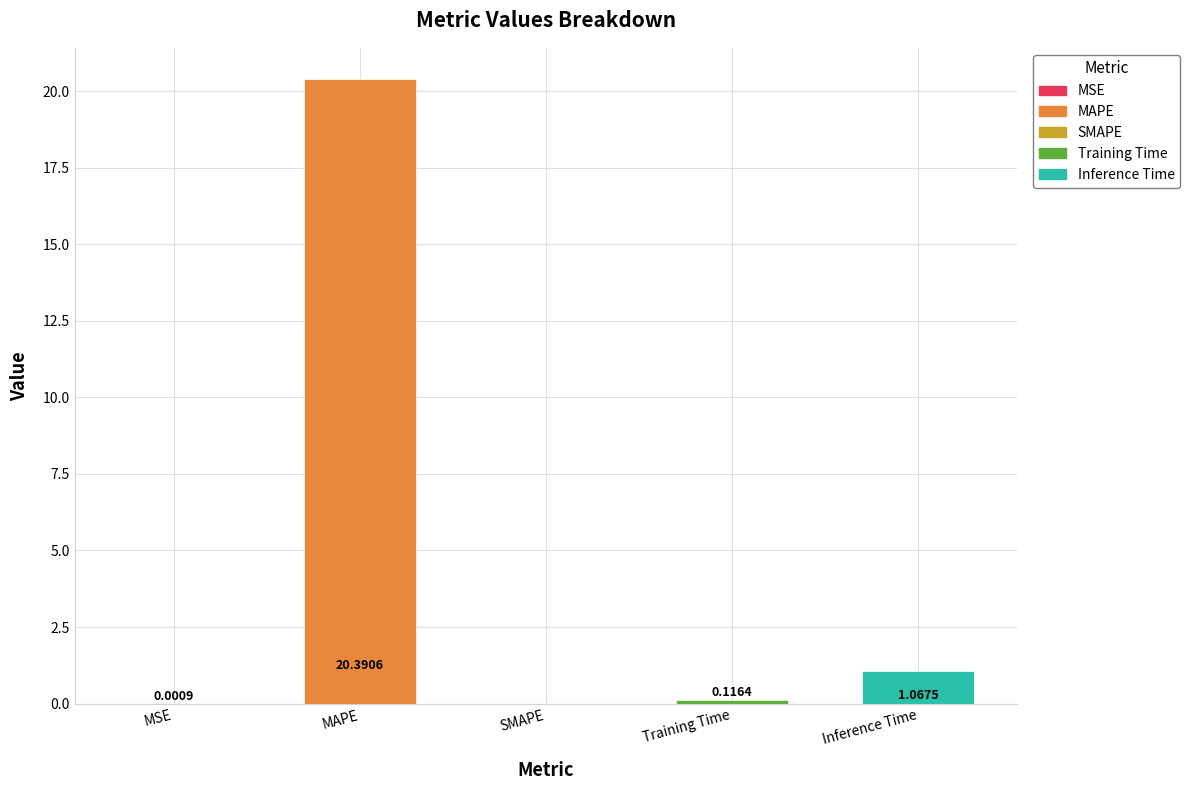

What is the sum of all values?

21.6